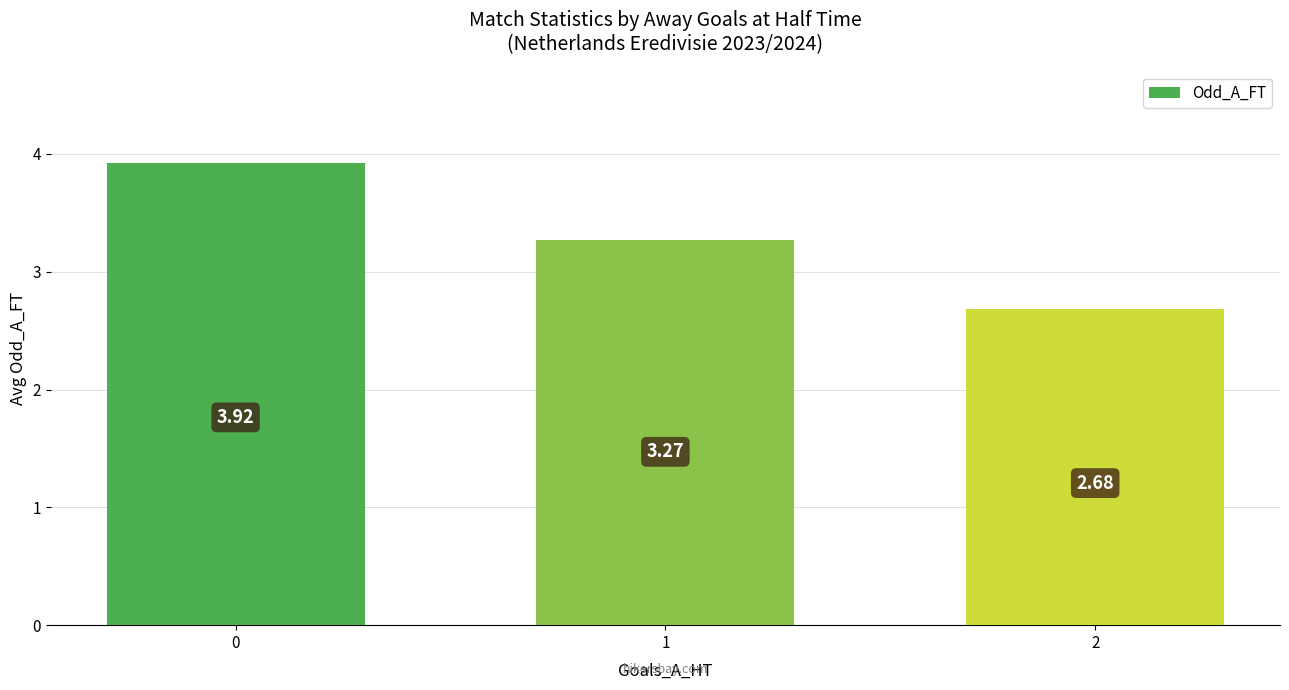

What is the difference between the maximum and minimum values?

1.2